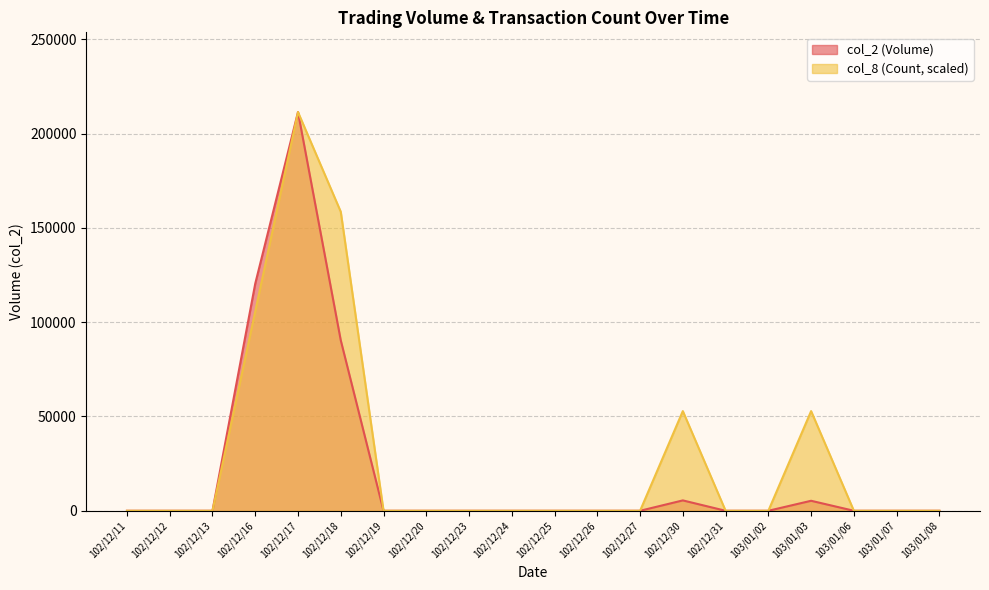

What is the difference between the maximum and minimum values in the col_2 (Volume) series?

211420